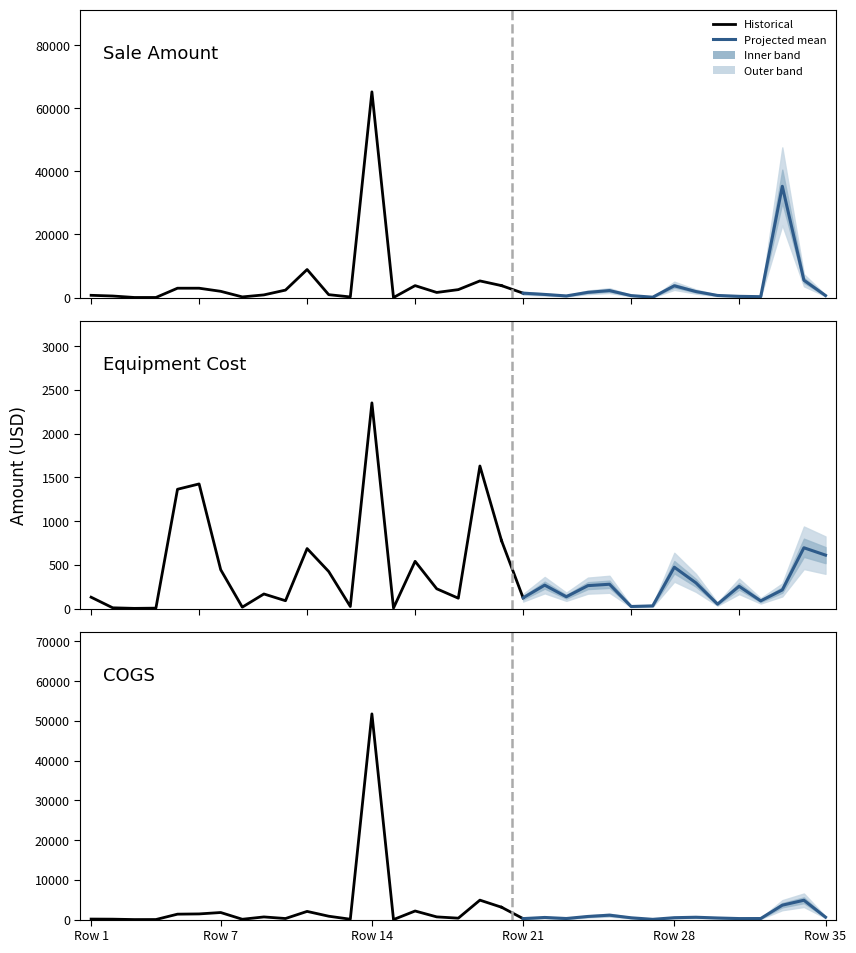

Is it true that COGS equals 123.8 at GA?

False